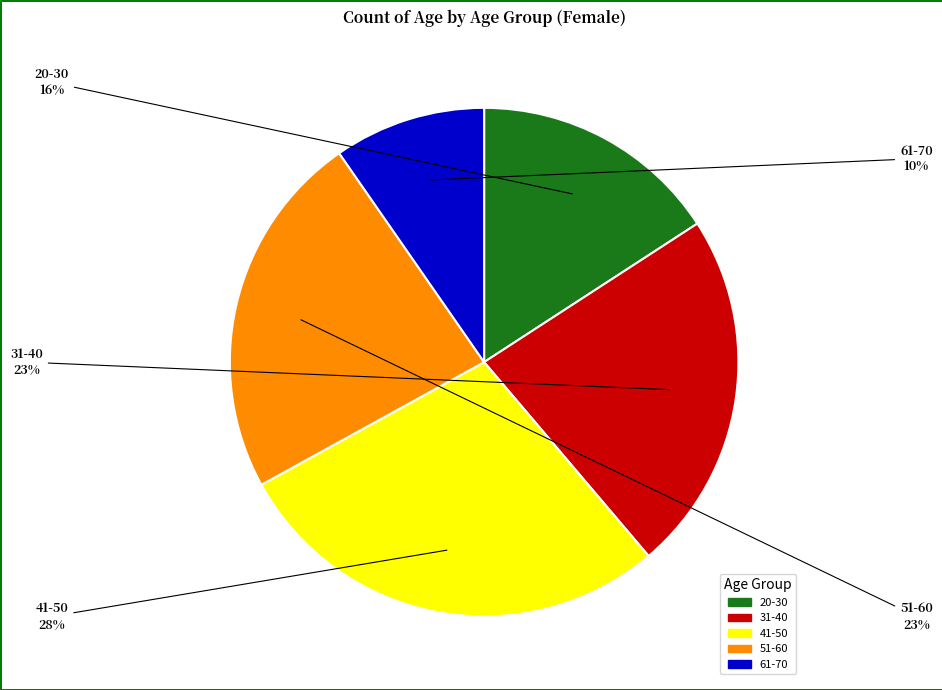

To the nearest percent, what portion does 20-30 represent?

16%